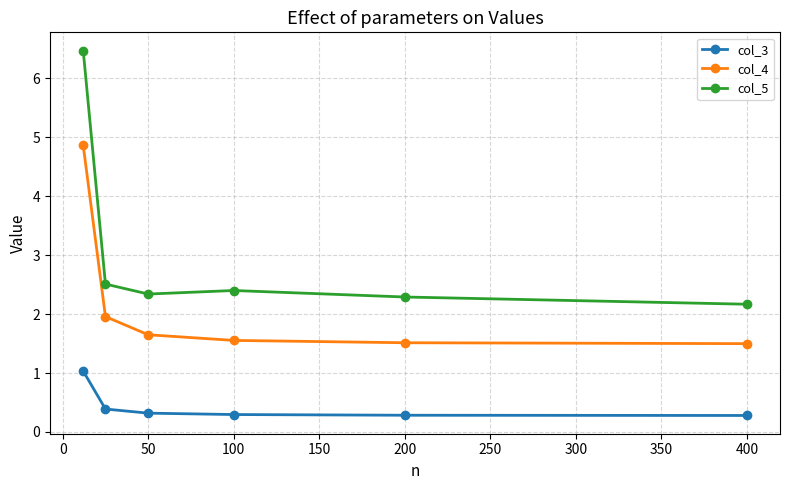

Which series has the largest total across all categories?

col_5